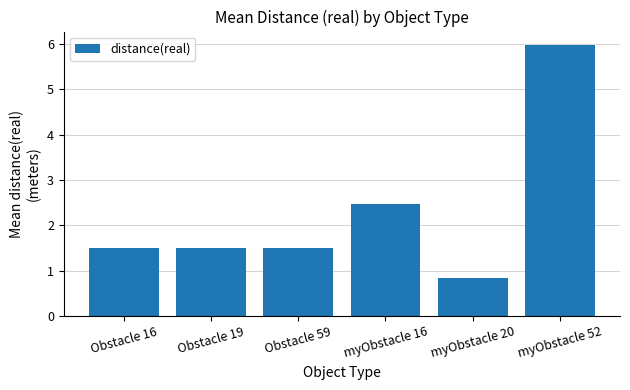

Are the bars grouped side by side (vs. stacked)?

No